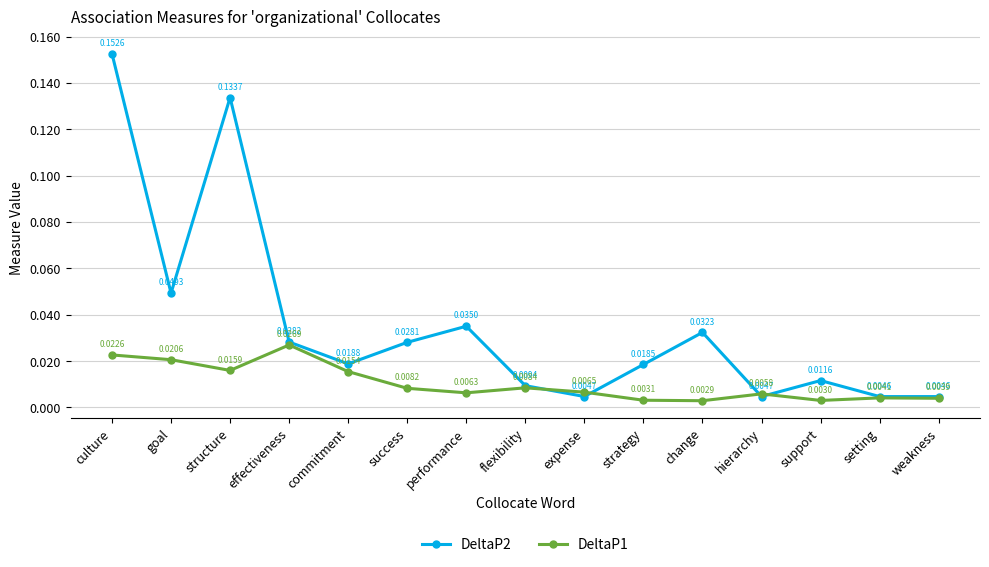

Which series changed the most between flexibility and support?

DeltaP1